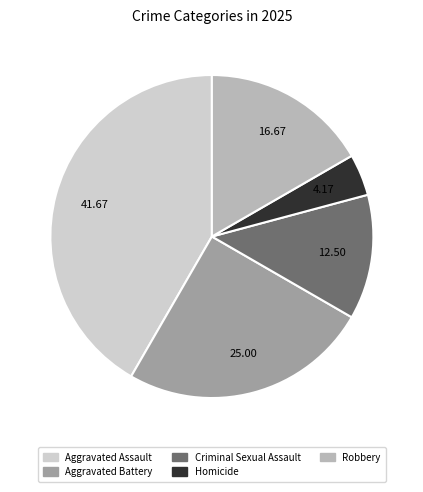

Between Aggravated Battery and Homicide, which is larger?

Aggravated Battery